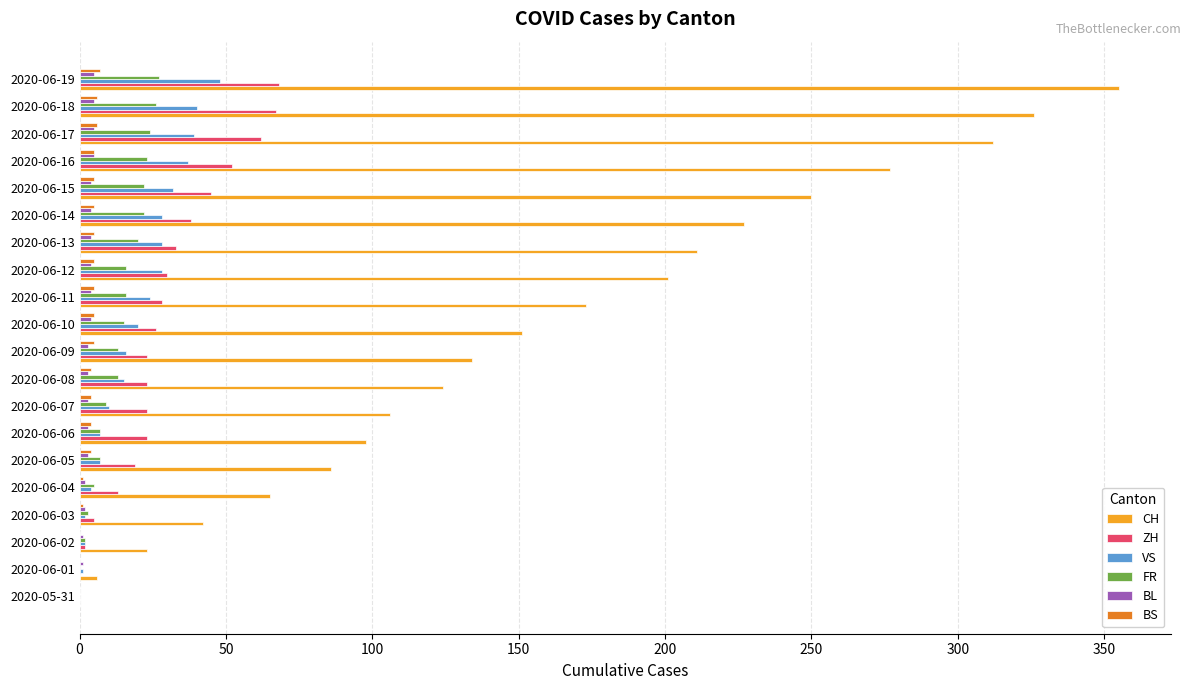

What is the average value of the VS series?

19